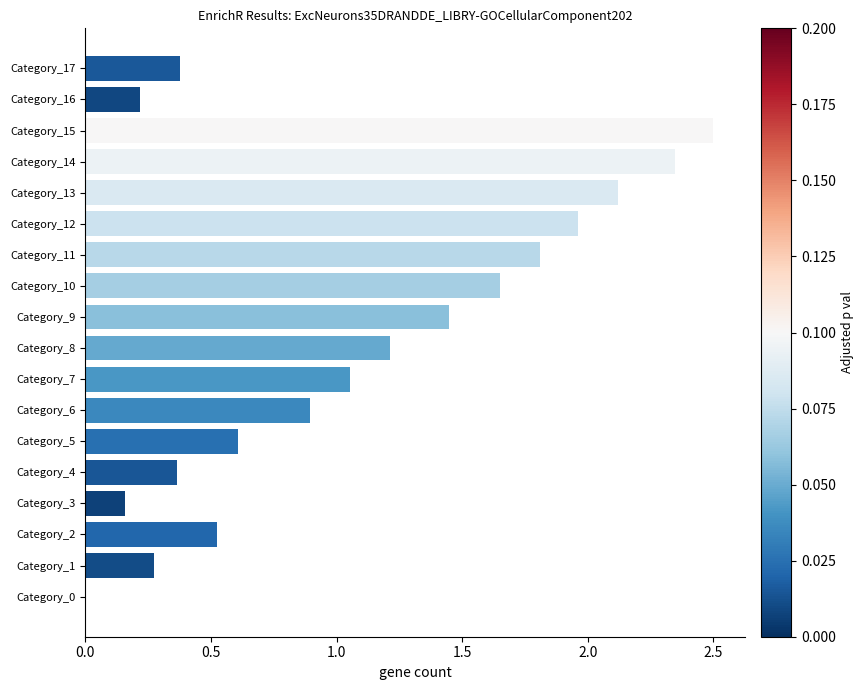

What is the greatest value displayed?

2.5